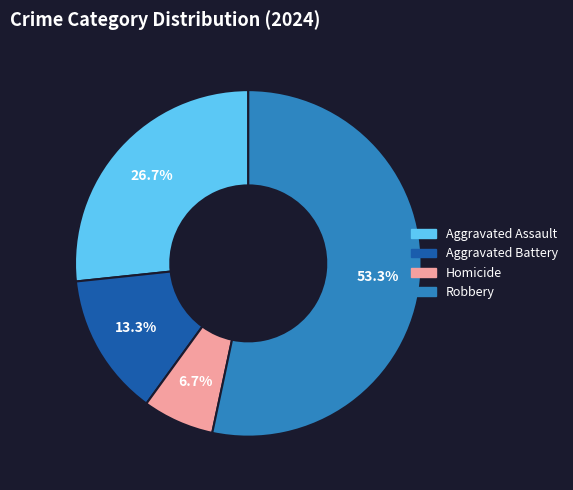

Which category has the smallest portion of the pie?

Homicide